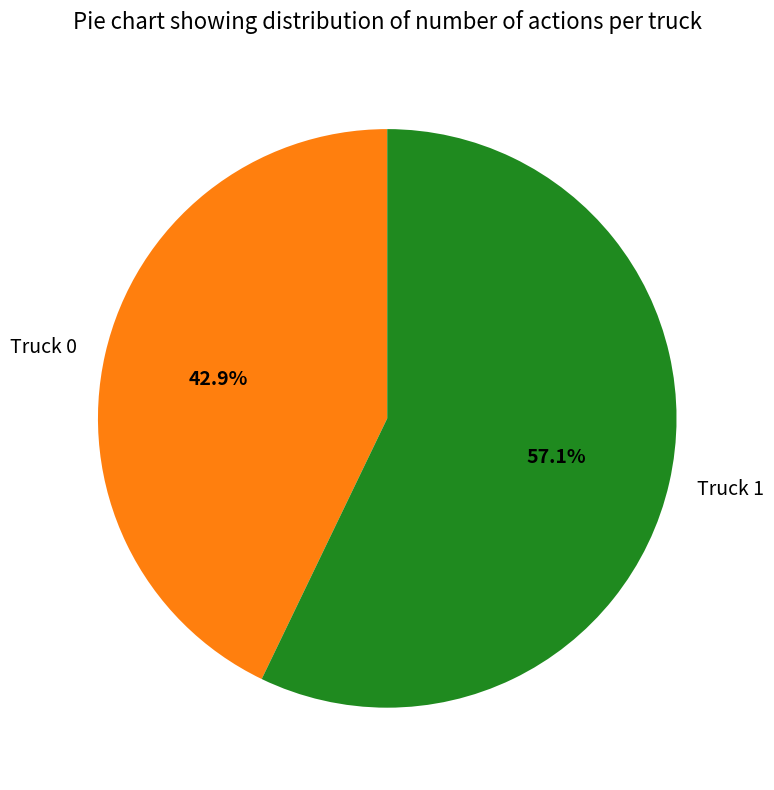

Which slice is the smallest?

Truck 0